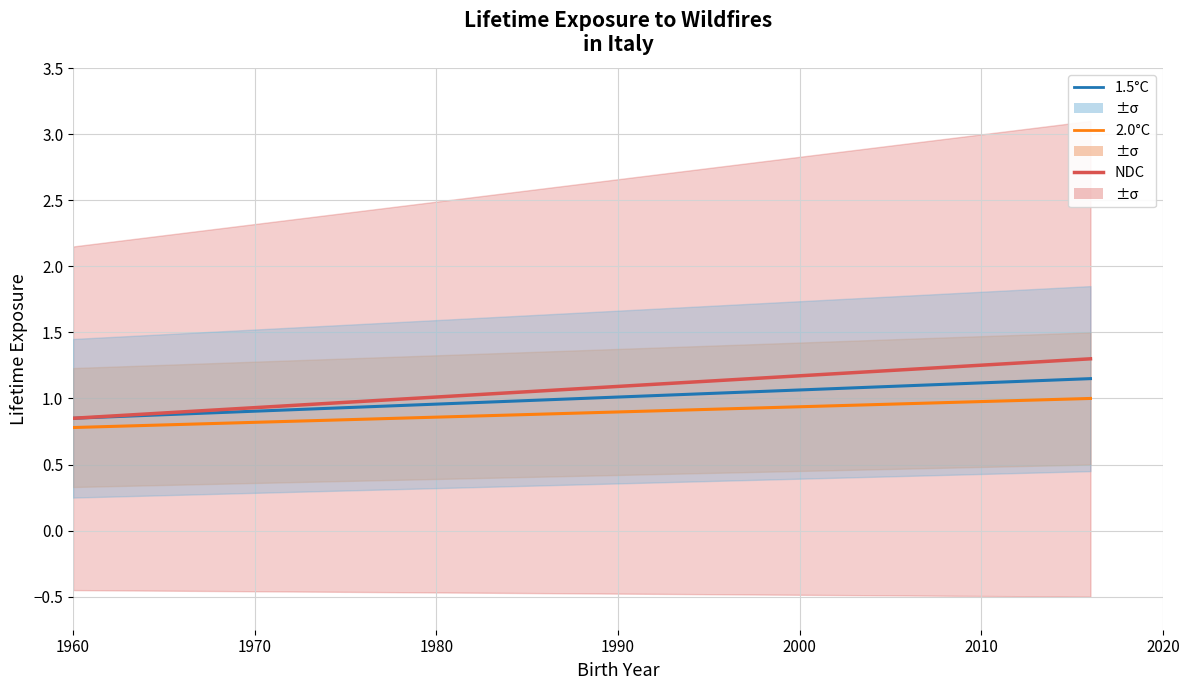

Rank the series by their average value, from highest to lowest.

NDC, 1.5°C, 2.0°C